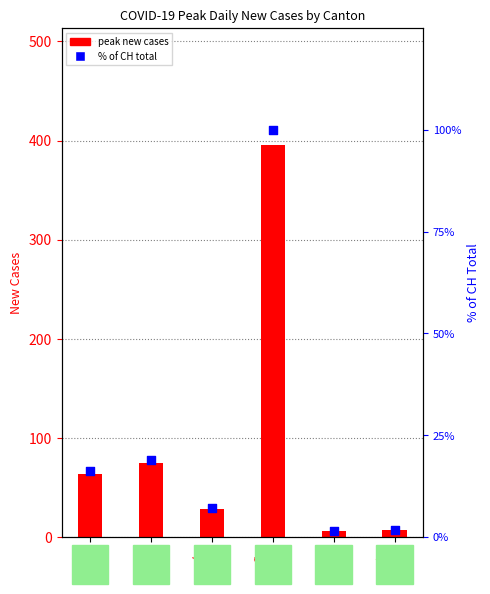

Which series reaches the minimum Y coordinate?

% of CH total